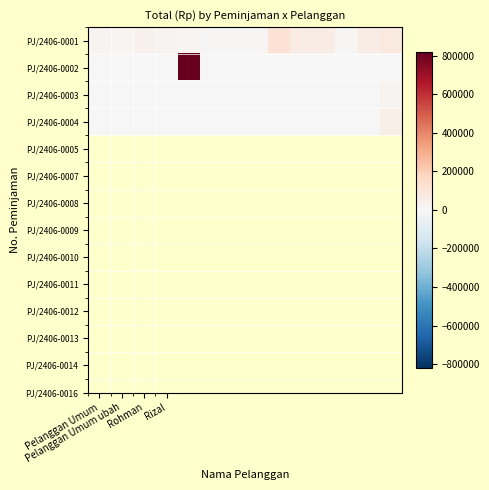

Reading left to right, transcribe all the data shown in this chart.

PJ/2406-0001: 20000	15000	35000	20000	15000	8999	7000	7000	120000	64000	60000	8999	60000	80000
PJ/2406-0002: 0	0	0	0	820000	0	0	0	0	0	0	0	0	0
PJ/2406-0003: 0	0	0	0	0	0	0	0	0	0	0	0	0	25000
PJ/2406-0004: 0	0	0	0	0	0	0	0	0	0	0	0	0	50000